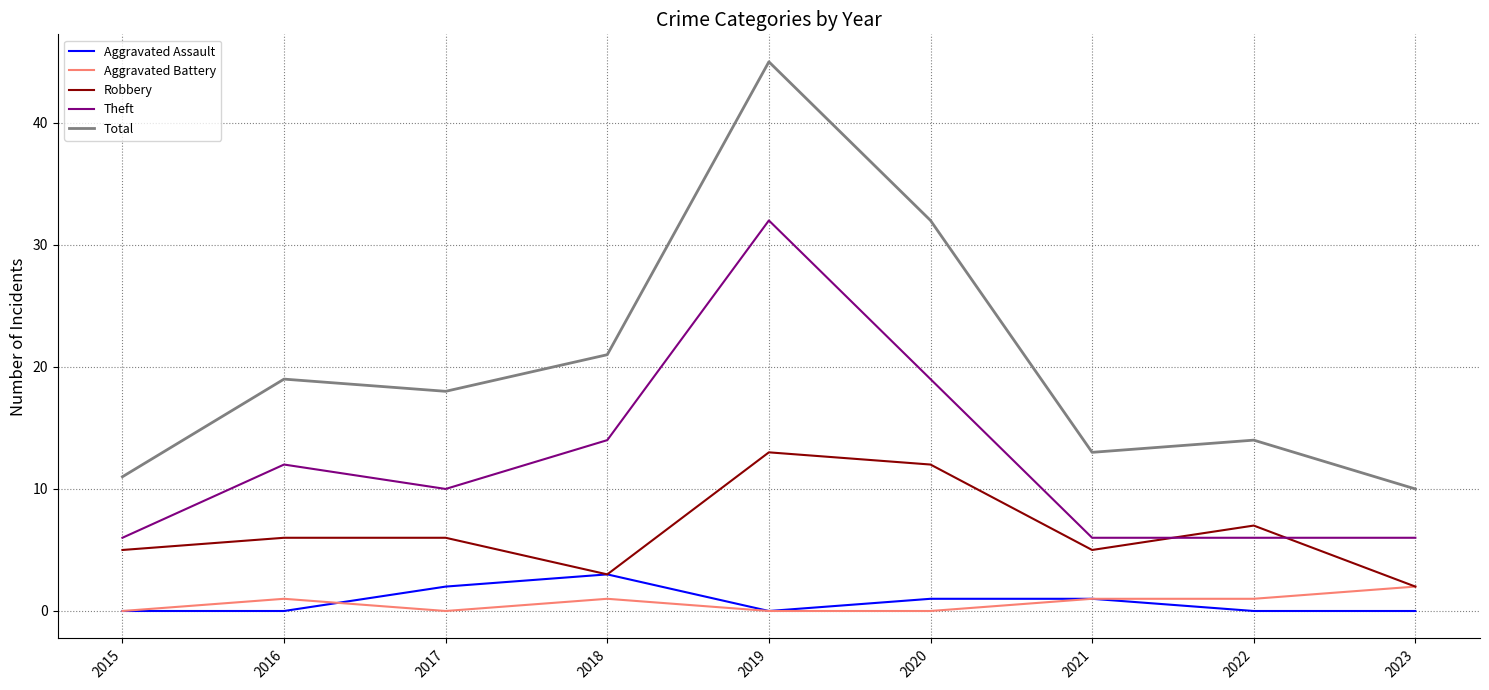

What are all the series names shown in the legend?

Aggravated Assault, Aggravated Battery, Robbery, Theft, Total